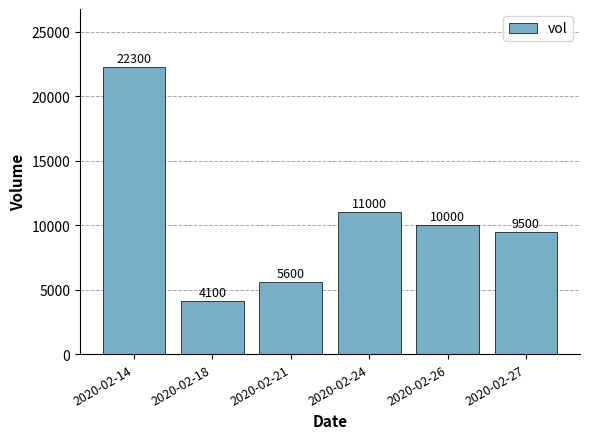

What is the value of the 2nd bar from the left?

4100